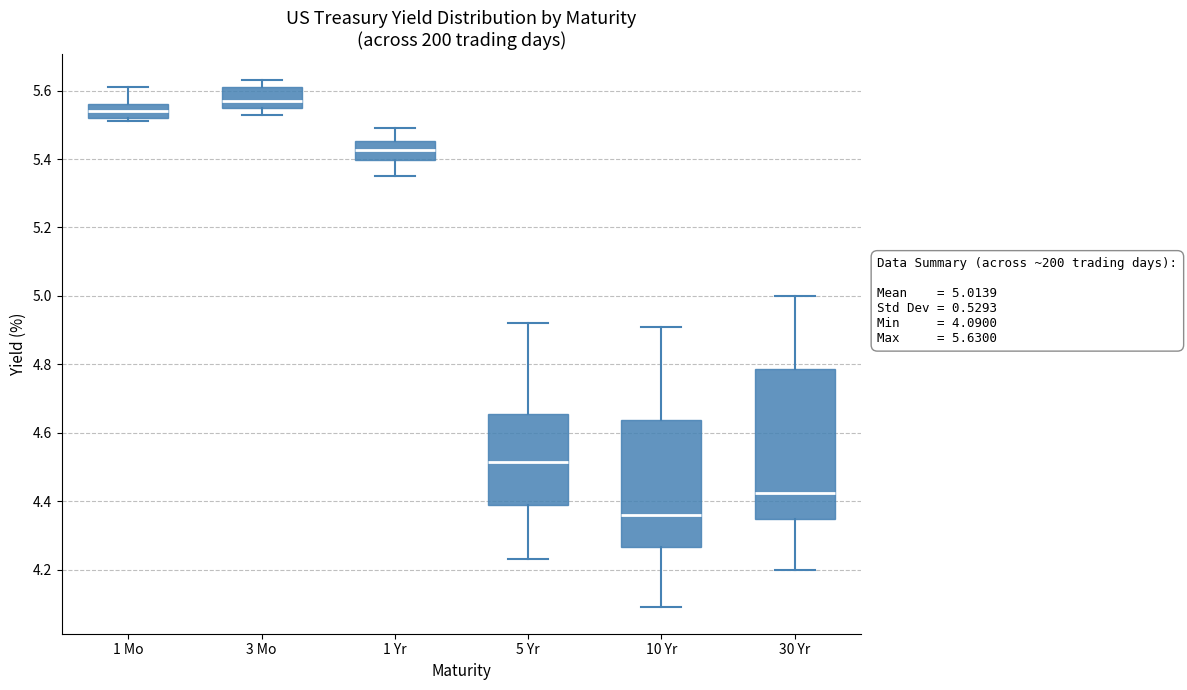

Which box's median line is the highest?

3 Mo